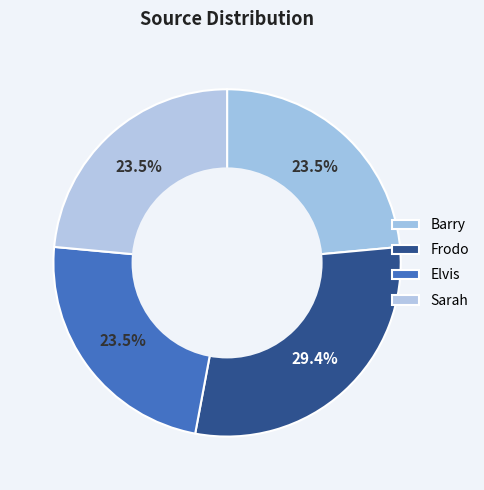

To the nearest percent, what portion does Frodo represent?

29%